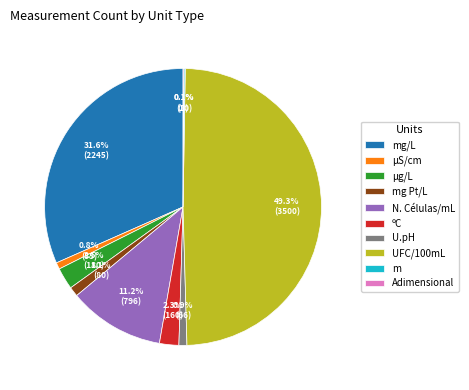

What is the change in value from mg/L to U.pH?

-2179